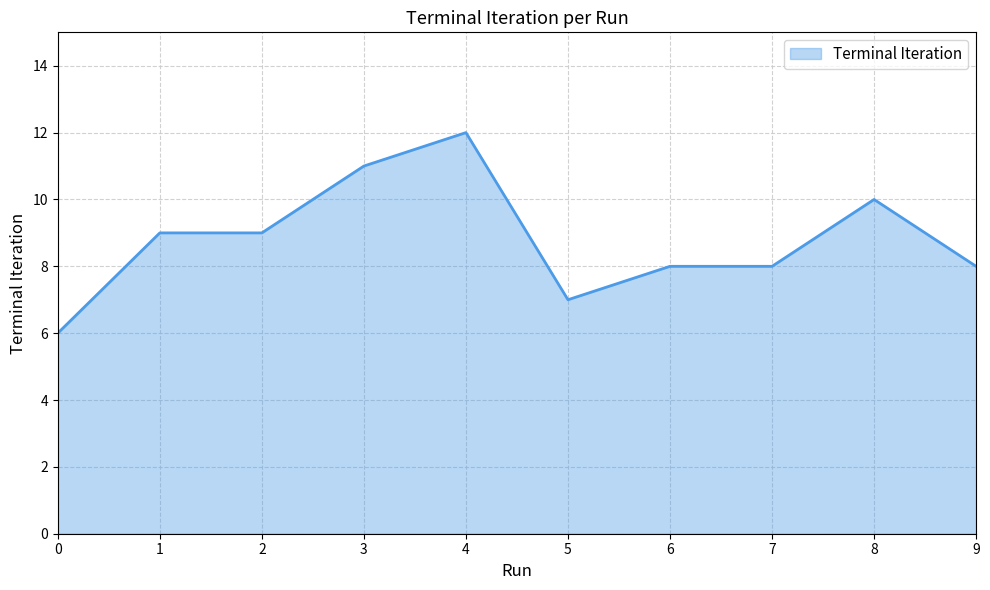

What is the maximum value shown in the chart?

12